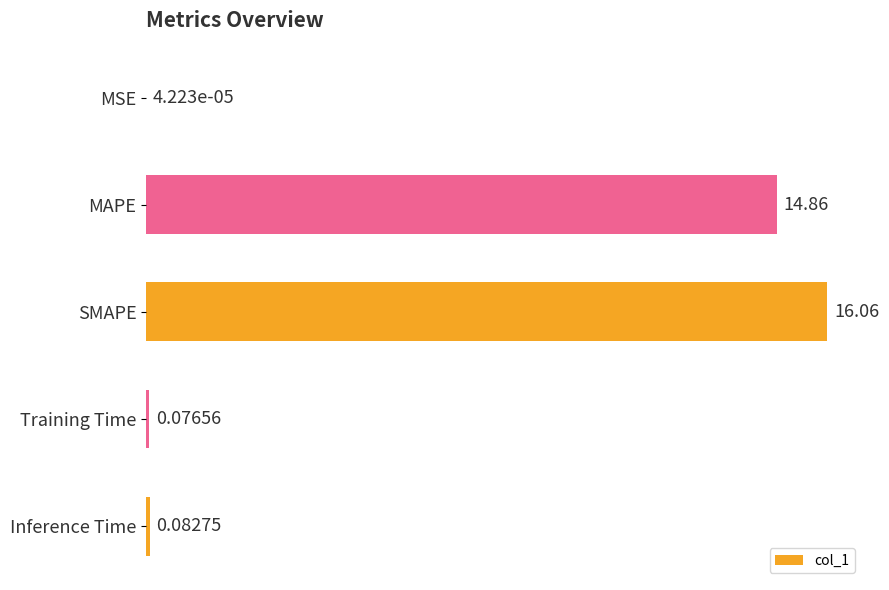

What is the sum of all values?

31.1